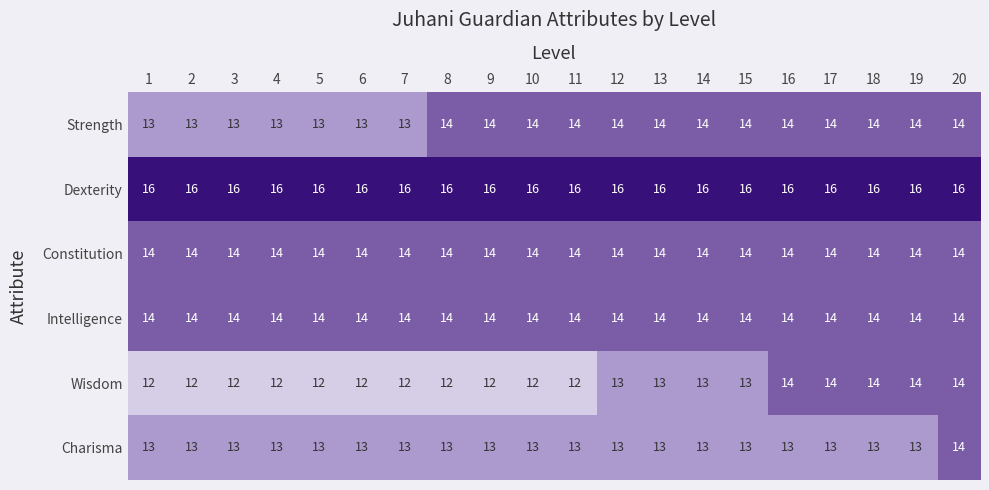

At how many categories does at least one series exceed 15?

20